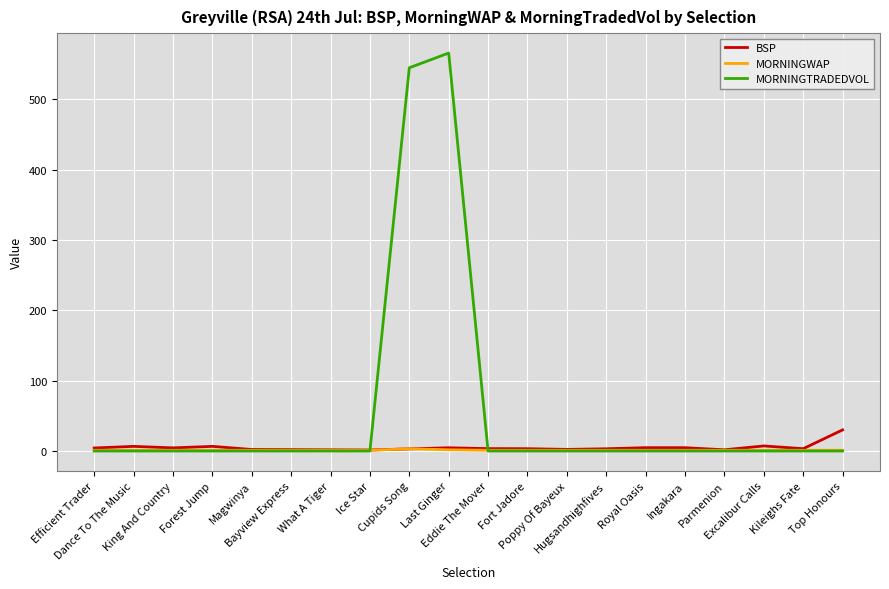

What value does the MORNINGWAP series have at Forest Jump?

1.0